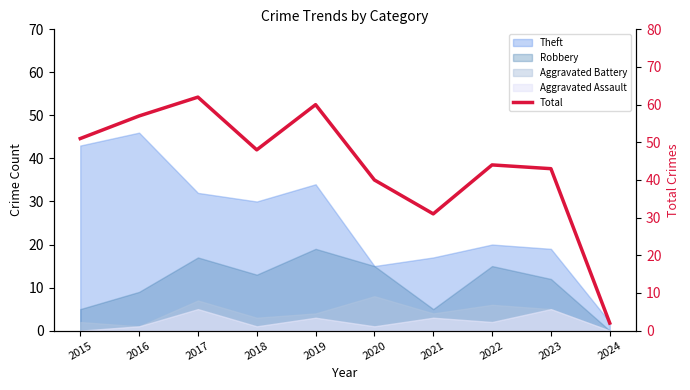

True or false: the data shows 57 at 2016.

True